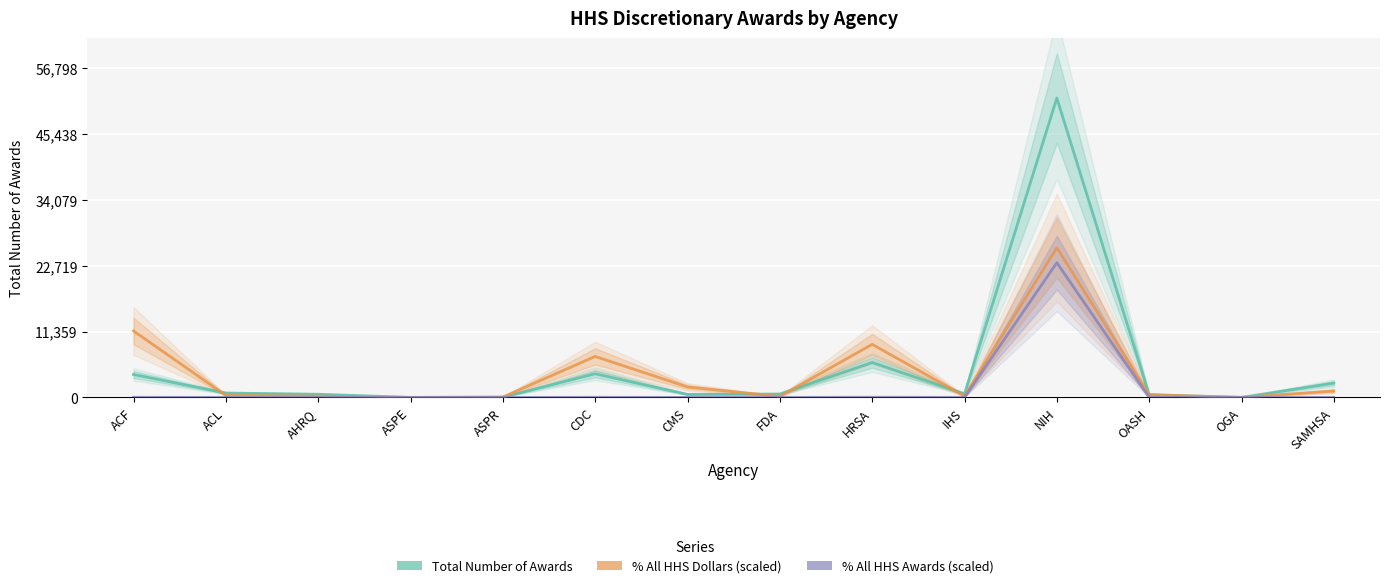

What is the label of the 4th point from the left?

ASPE